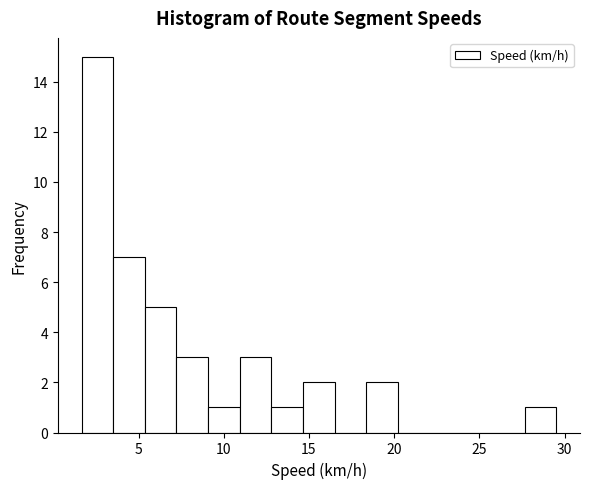

Read against the x-axis, roughly where is the centre of the tallest bar?

2.5